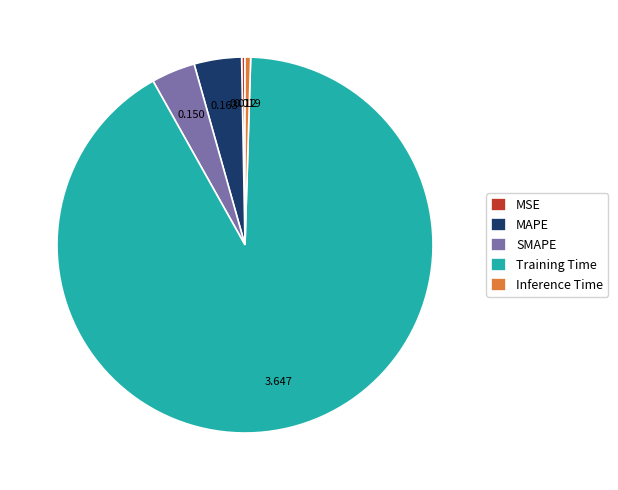

What is the majority slice?

Training Time